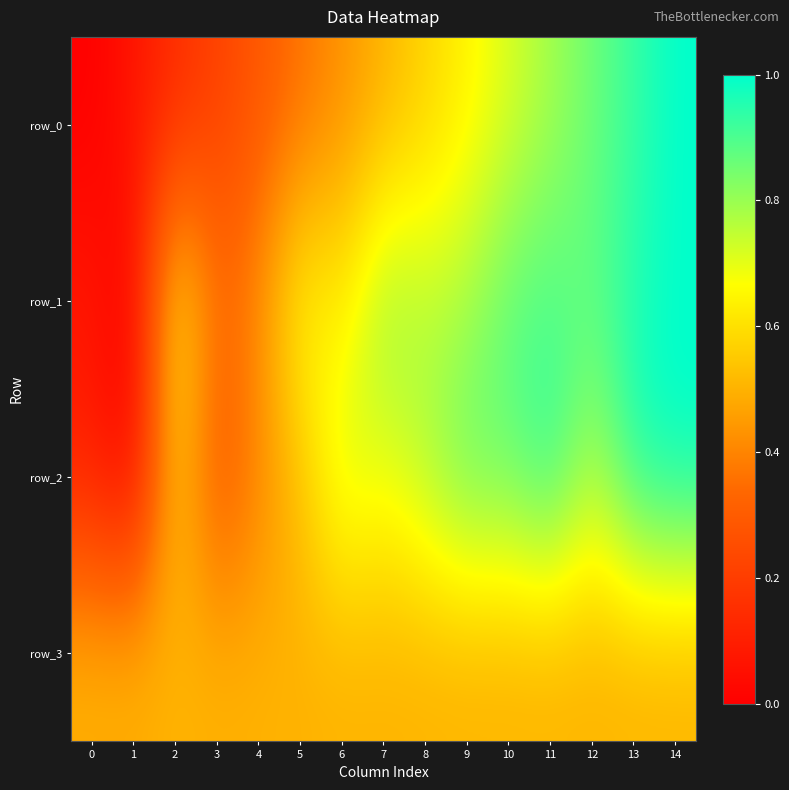

List the labels in order of row_1 value, largest first.

14, 13, 11, 10, 12, 7, 9, 8, 5, 2, 6, 4, 3, 0, 1